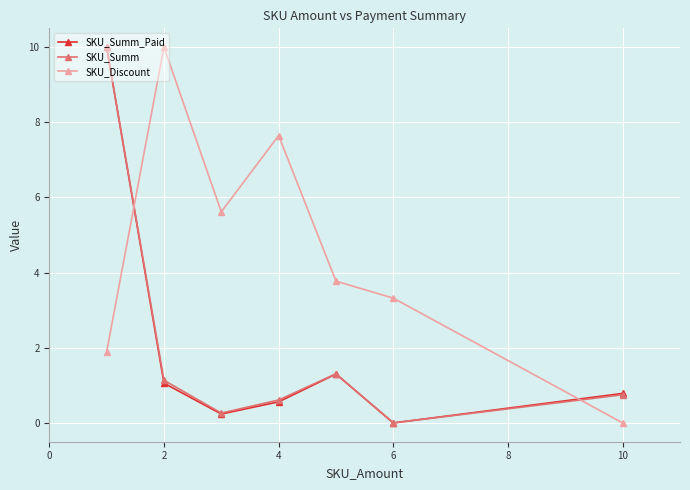

What is the maximum value shown in the chart?

10.0